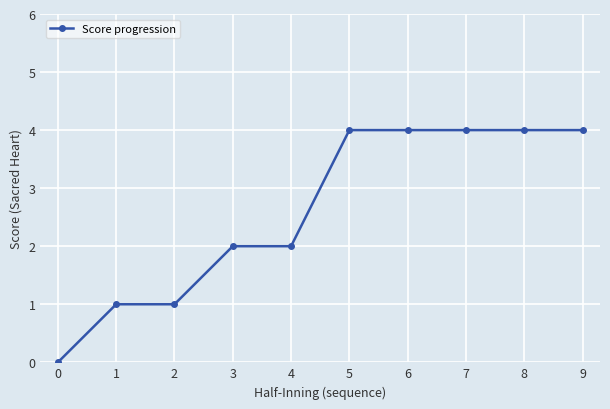

Reading left to right, what are all the values shown in this chart?

0=0	1=1	2=1	3=2	4=2	5=4	6=4	7=4	8=4	9=4